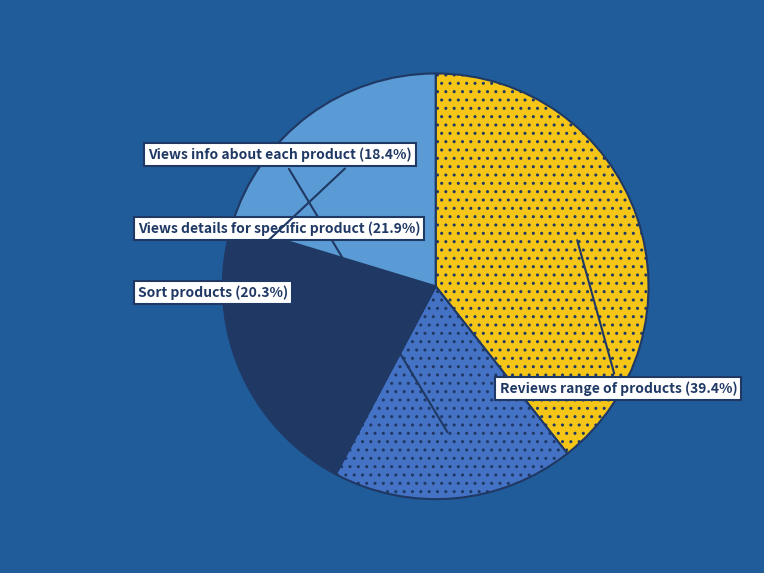

Does any single category account for the majority?

No